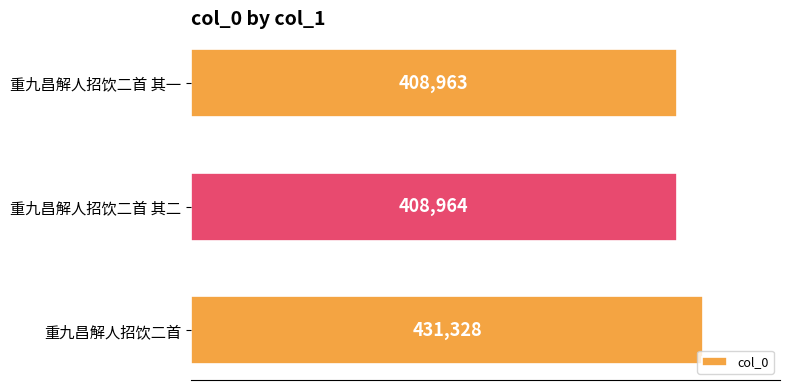

Between 重九昌解人招饮二首 and 重九昌解人招饮二首 其二, which is larger?

重九昌解人招饮二首